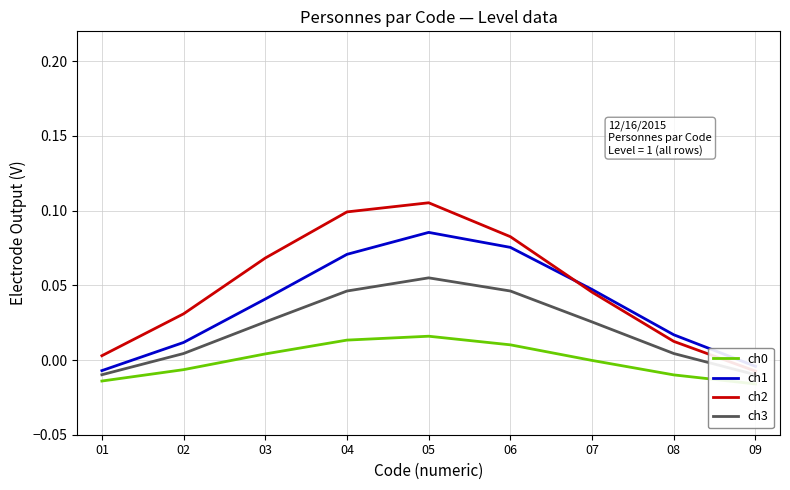

List the labels in order of ch3 value, smallest first.

01, 09, 02, 08, 03, 07, 04, 06, 05